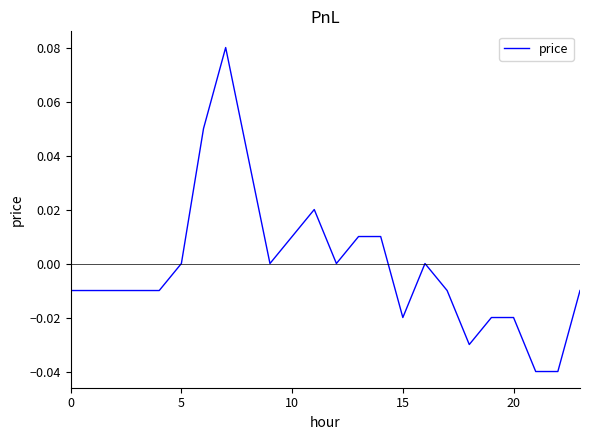

How many lines are shown in the chart?

1